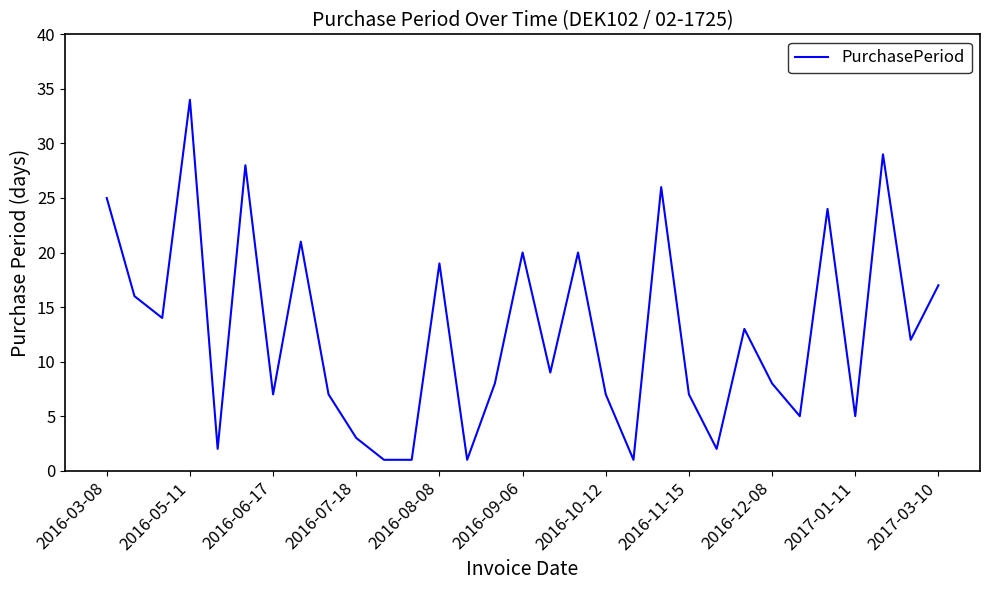

What is the difference between the maximum and minimum values?

33